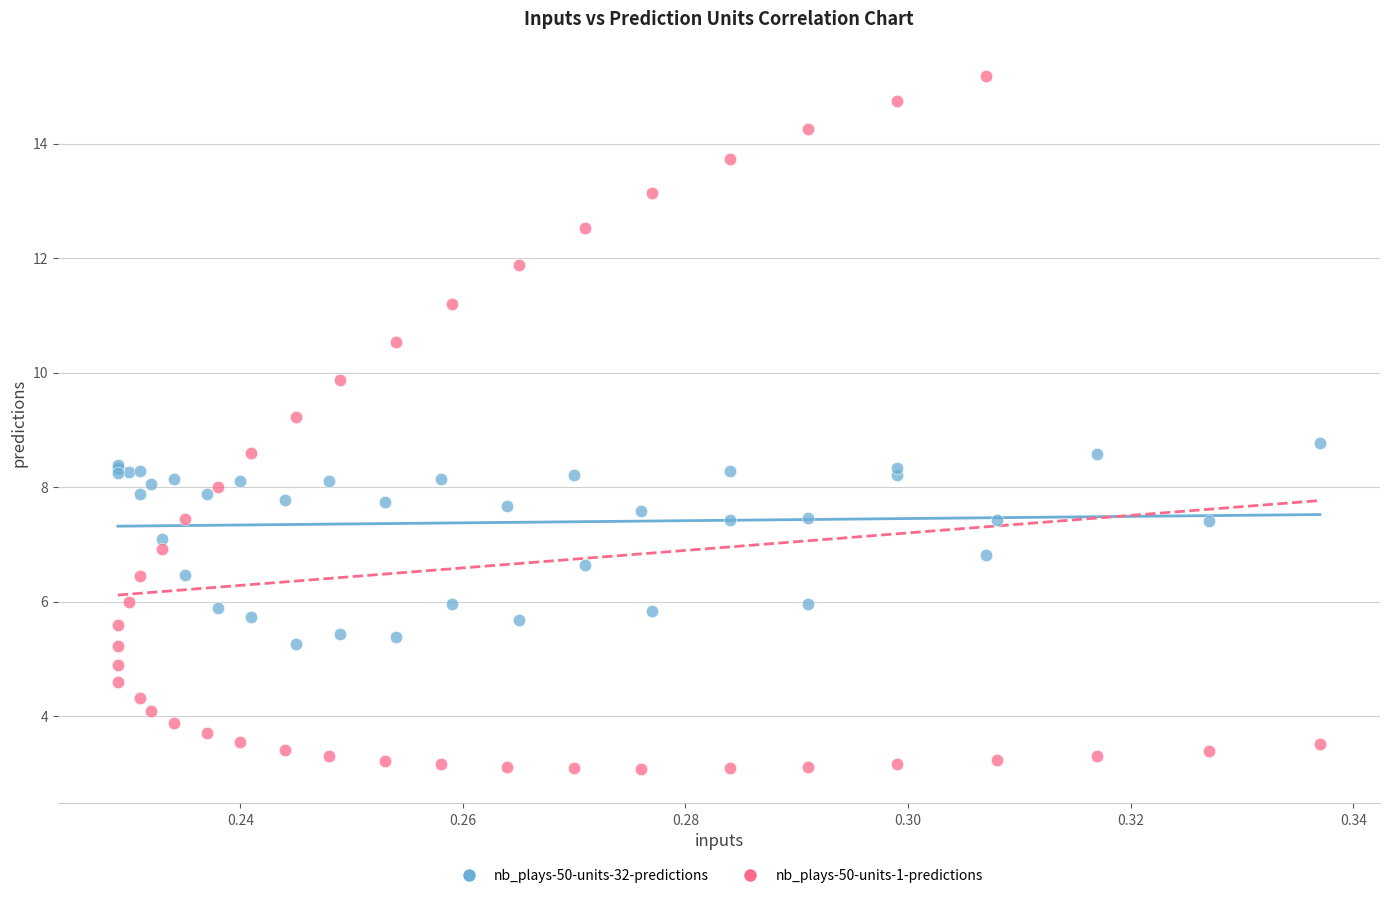

Which series has the largest Y range (max minus min)?

nb_plays-50-units-1-predictions